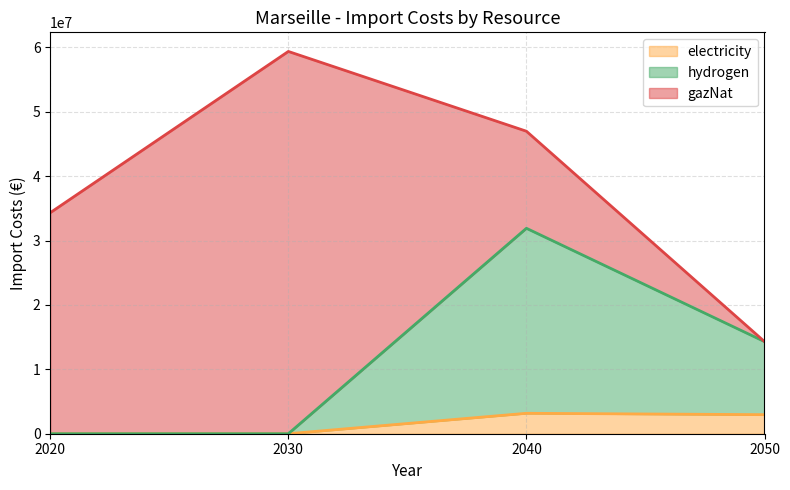

At which category is the sum across all series the highest?

2030